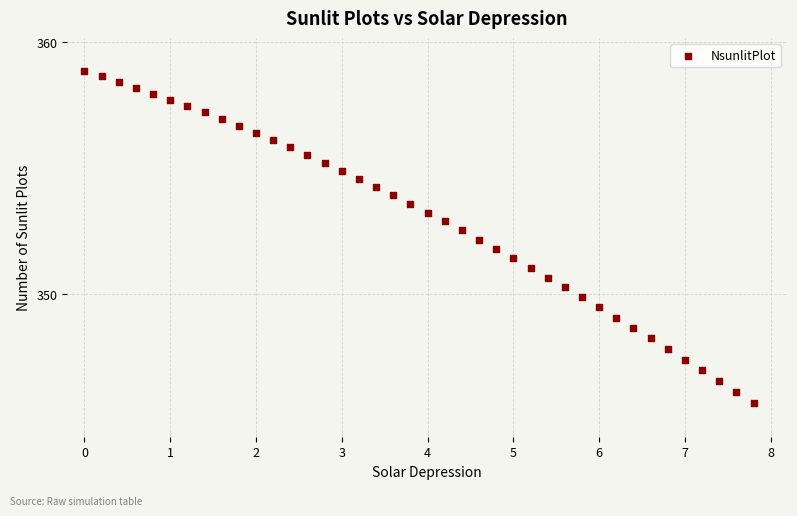

What is the range of X values (max minus min)?

7.8